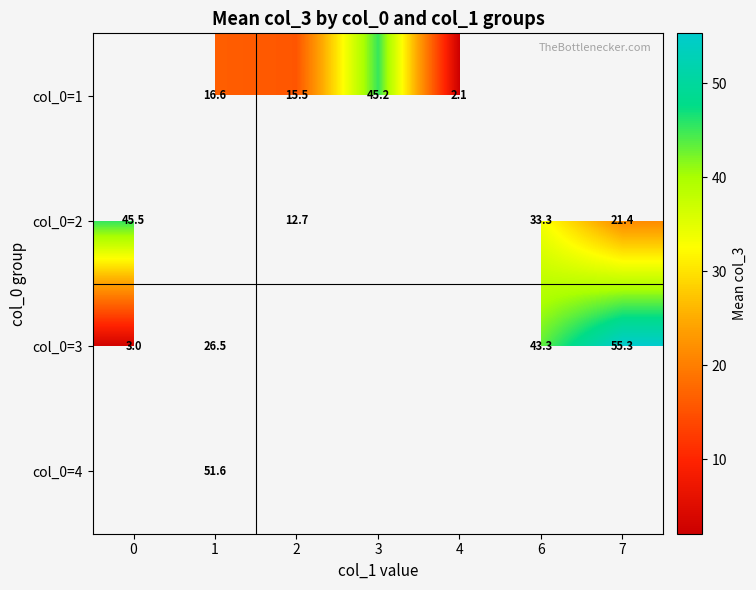

Is the value of col_0=2 at 2 greater than the value of col_0=3 at 7?

No